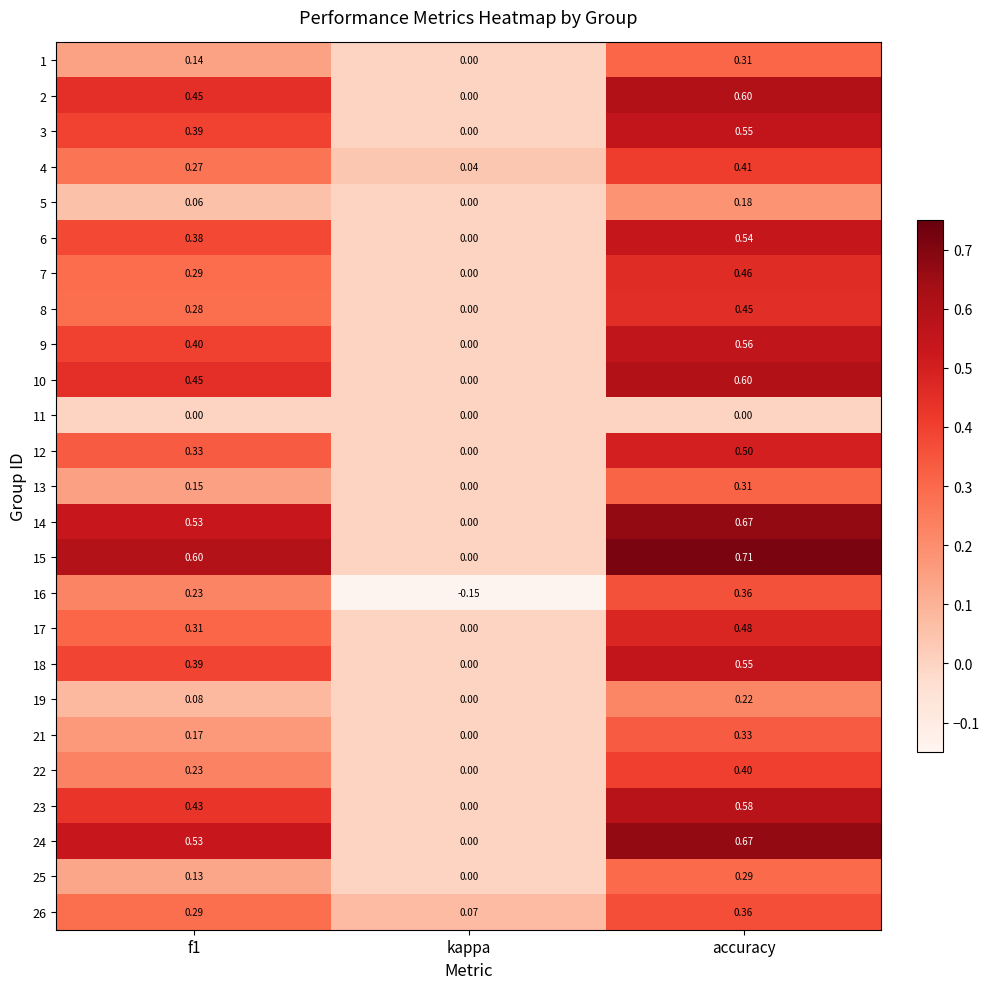

What is the total value across all series at accuracy?

11.1